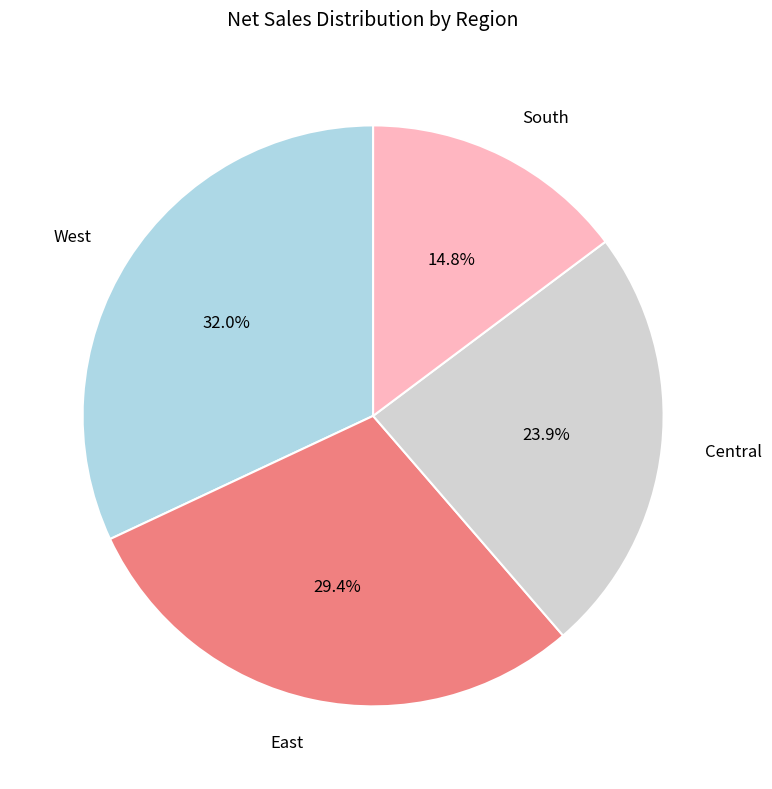

To the nearest percent, what portion does South represent?

15%